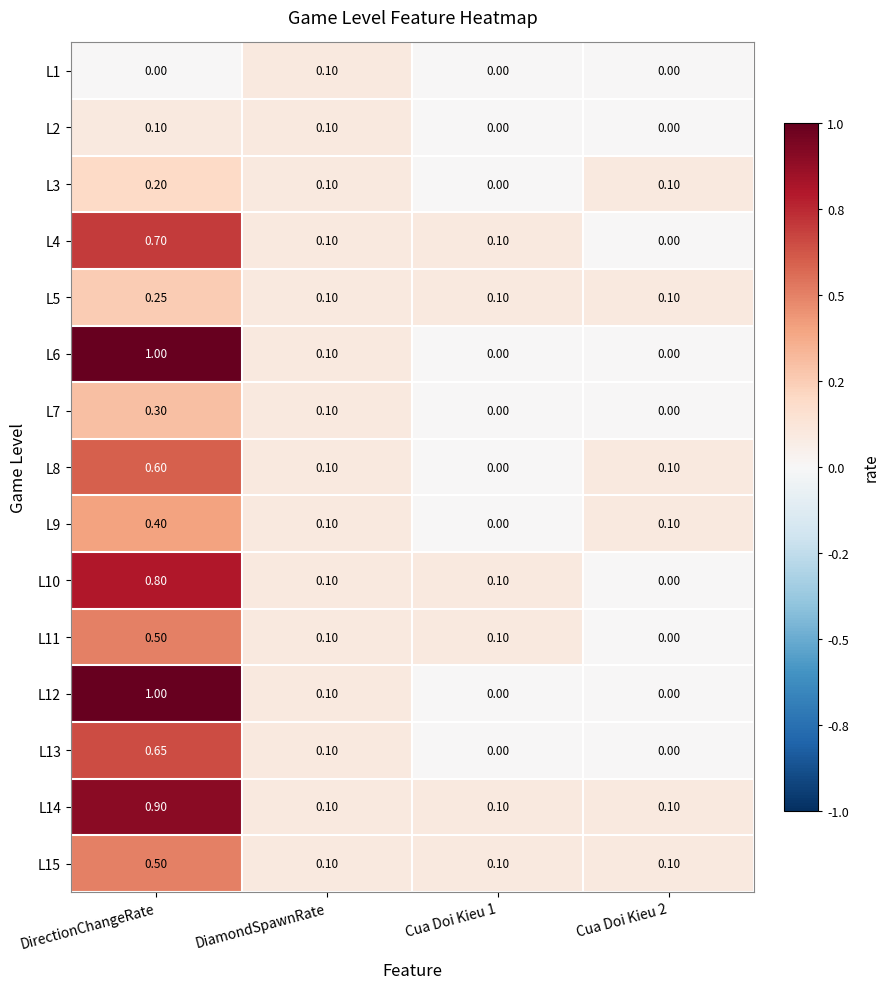

At which category is the sum across all series the highest?

DirectionChangeRate